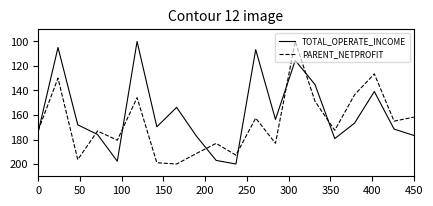

Count the number of categories in the chart.

20